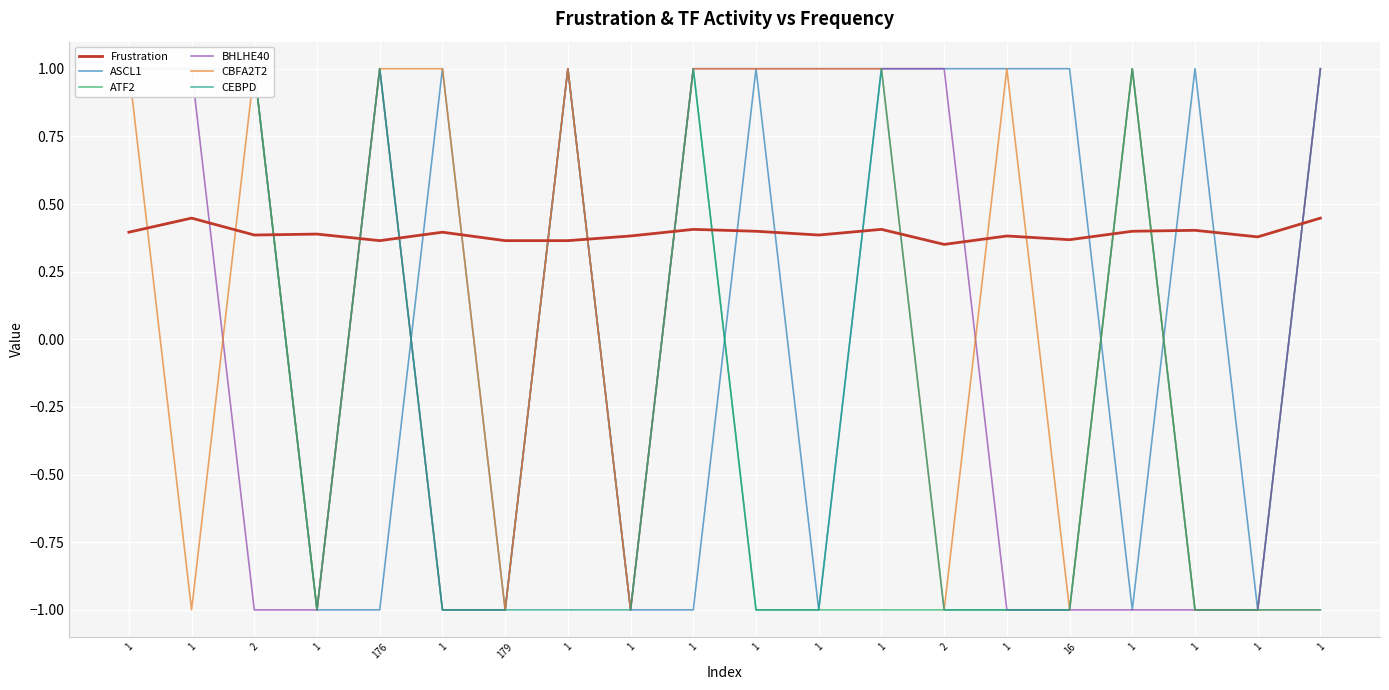

Reading right to left, transcribe all the data shown in this chart.

Frustration: 1=0.4	1=0.4	1=0.4	1=0.4	16=0.4	1=0.4	2=0.4	1=0.4	1=0.4	1=0.4	1=0.4	1=0.4	1=0.4	179=0.4	1=0.4	176=0.4	1=0.4	2=0.4	1=0.4	1=0.4
ASCL1: 1=1.0	1=-1.0	1=1.0	1=-1.0	16=1.0	1=1.0	2=1.0	1=1.0	1=-1.0	1=1.0	1=-1.0	1=-1.0	1=1.0	179=-1.0	1=1.0	176=-1.0	1=-1.0	2=1.0	1=1.0	1=1.0
ATF2: 1=1.0	1=-1.0	1=-1.0	1=1.0	16=-1.0	1=-1.0	2=-1.0	1=-1.0	1=-1.0	1=-1.0	1=1.0	1=-1.0	1=1.0	179=-1.0	1=-1.0	176=1.0	1=-1.0	2=1.0	1=1.0	1=1.0
BHLHE40: 1=1.0	1=-1.0	1=-1.0	1=-1.0	16=-1.0	1=-1.0	2=1.0	1=1.0	1=1.0	1=1.0	1=1.0	1=-1.0	1=1.0	179=-1.0	1=-1.0	176=1.0	1=-1.0	2=-1.0	1=1.0	1=1.0
CBFA2T2: 1=-1.0	1=-1.0	1=-1.0	1=1.0	16=-1.0	1=1.0	2=-1.0	1=1.0	1=1.0	1=1.0	1=1.0	1=-1.0	1=1.0	179=-1.0	1=1.0	176=1.0	1=-1.0	2=1.0	1=-1.0	1=1.0
CEBPD: 1=-1.0	1=-1.0	1=-1.0	1=1.0	16=-1.0	1=-1.0	2=-1.0	1=1.0	1=-1.0	1=-1.0	1=1.0	1=-1.0	1=-1.0	179=-1.0	1=-1.0	176=1.0	1=-1.0	2=1.0	1=1.0	1=1.0